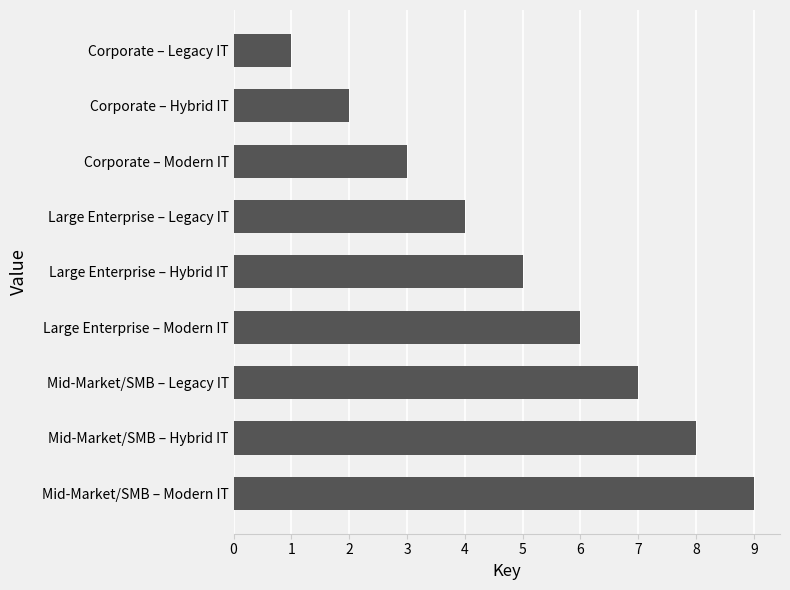

List the labels in order of value, largest first.

Mid-Market/SMB – Modern IT, Mid-Market/SMB – Hybrid IT, Mid-Market/SMB – Legacy IT, Large Enterprise – Modern IT, Large Enterprise – Hybrid IT, Large Enterprise – Legacy IT, Corporate – Modern IT, Corporate – Hybrid IT, Corporate – Legacy IT